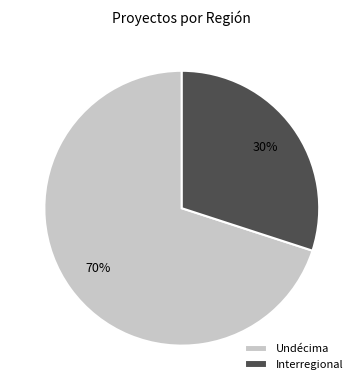

Approximately how many times larger is the value at Interregional compared to Undécima?

0.4